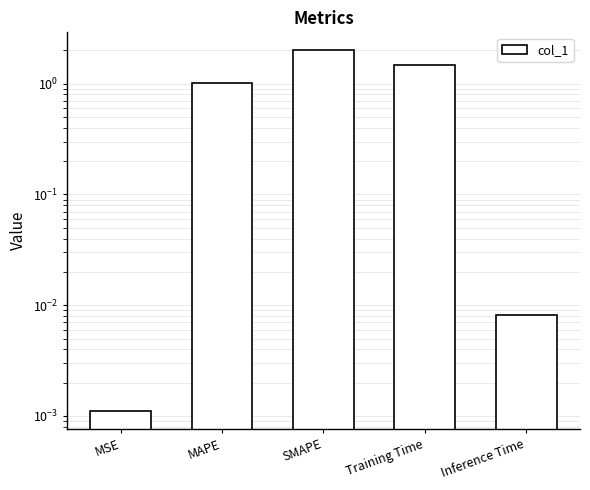

Rank the categories by value from highest to lowest.

SMAPE, Training Time, MAPE, Inference Time, MSE